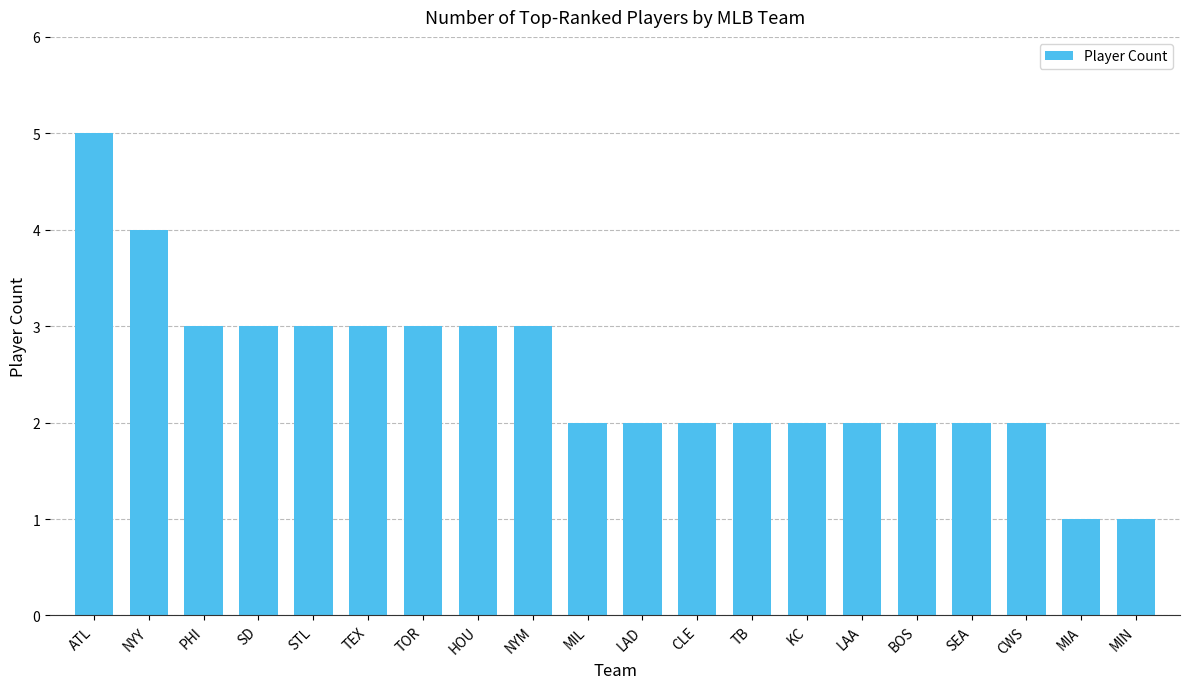

How many distinct data groups are displayed?

1